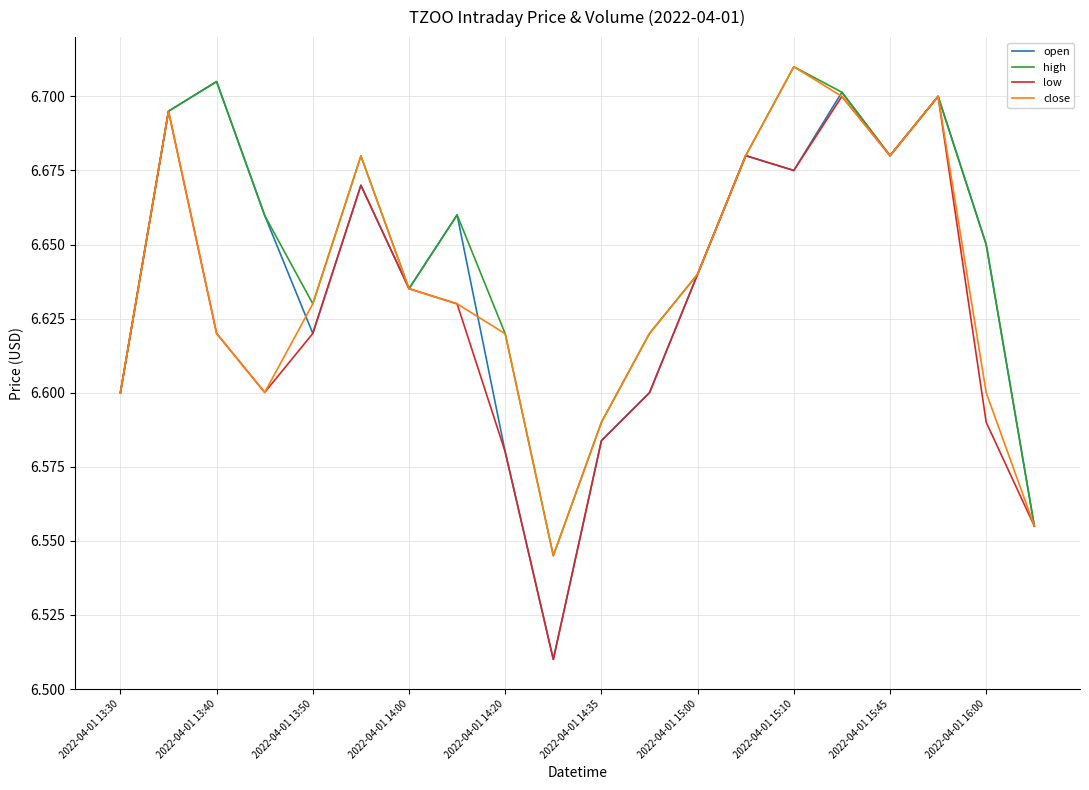

How many low values are between 6 and 7?

20